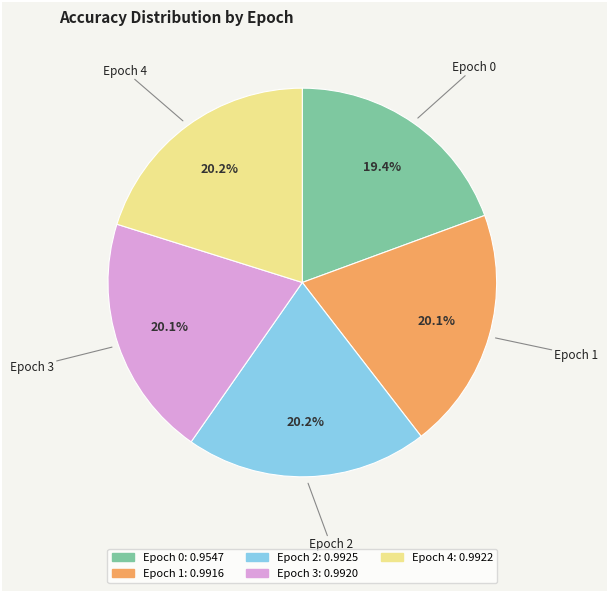

Does any single category account for the majority?

No